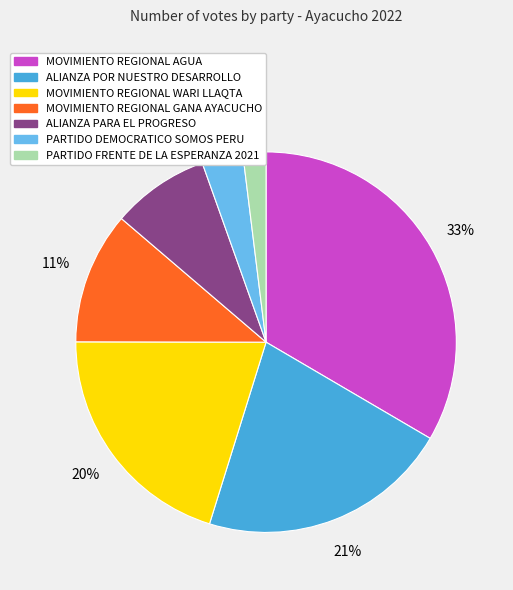

Is MOVIMIENTO REGIONAL WARI LLAQTA the majority of the pie?

No